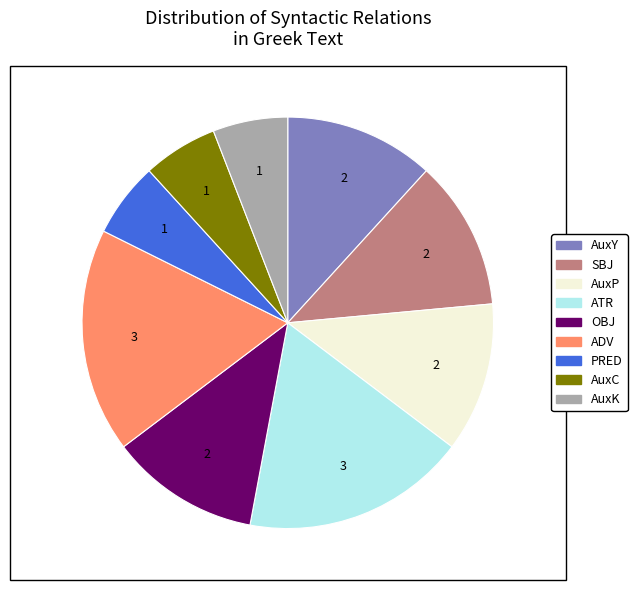

Does any single category account for the majority?

No